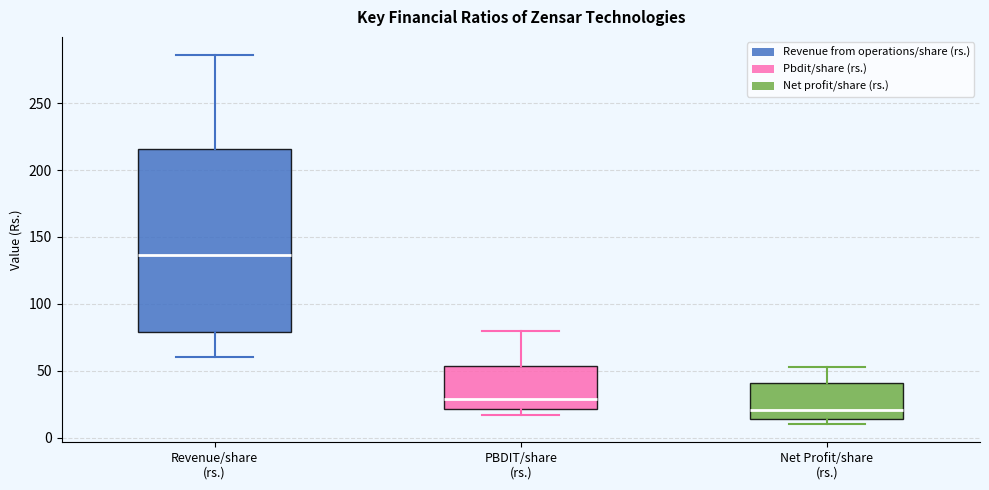

Which box is the tallest, from its lower edge to its upper edge?

Revenue/share (rs.)